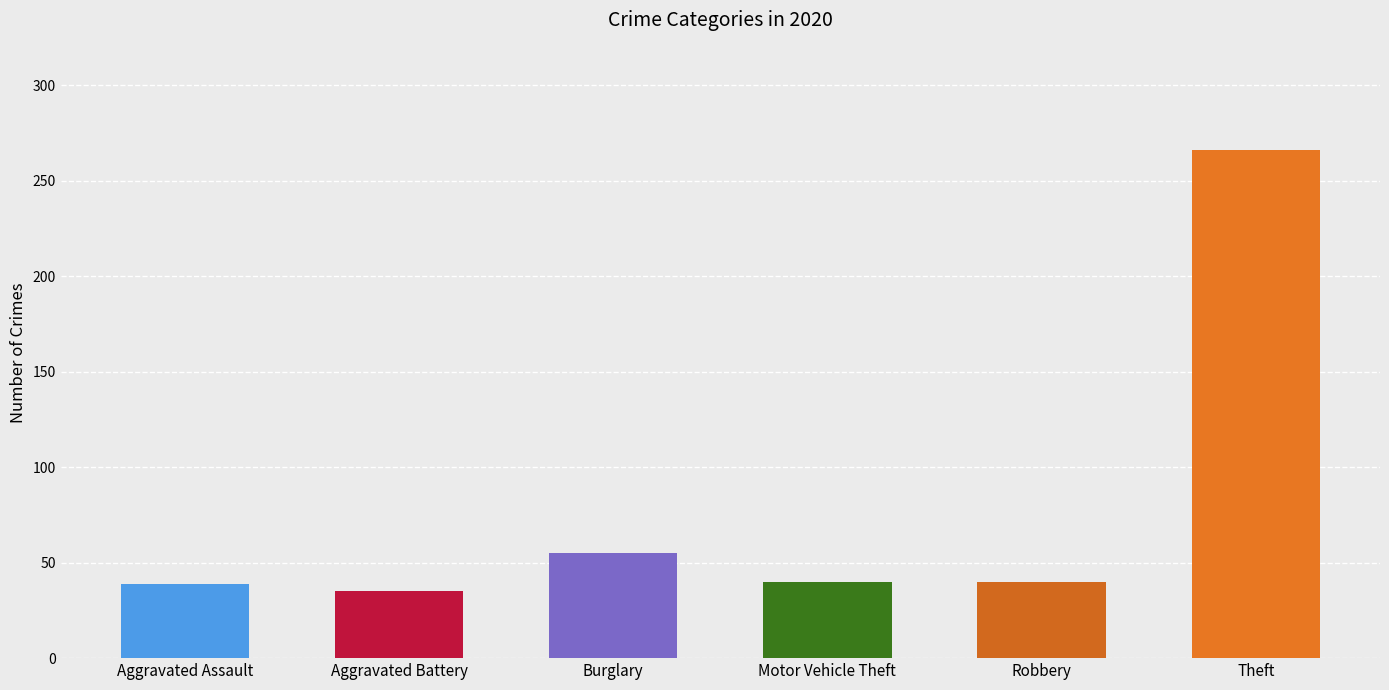

Between Burglary and Theft, which is larger?

Theft